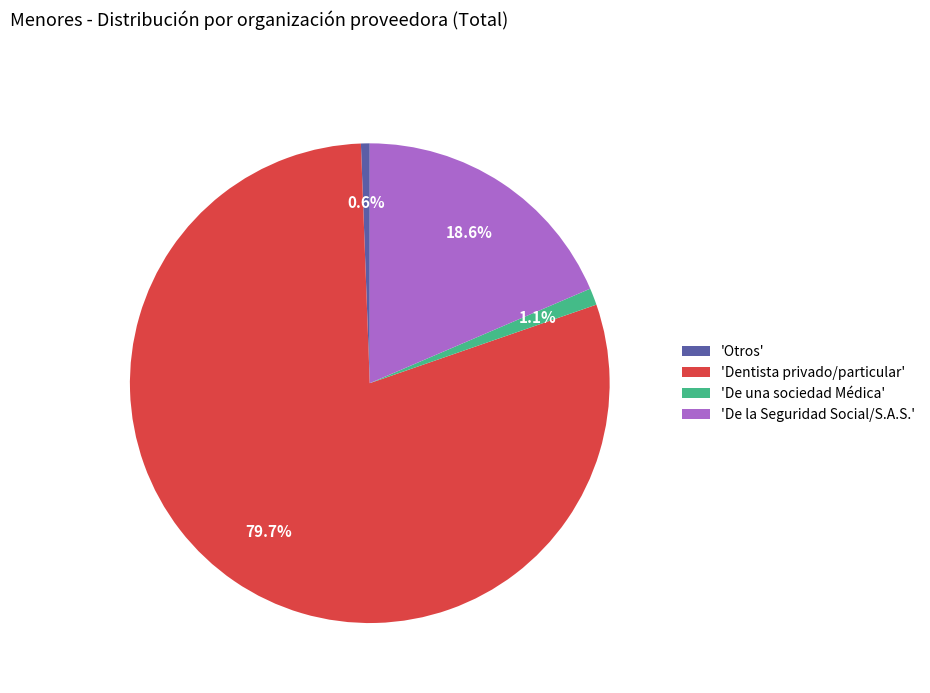

Rank the categories by value from highest to lowest.

'Dentista privado/particular', 'De la Seguridad Social/S.A.S.', 'De una sociedad Médica', 'Otros'